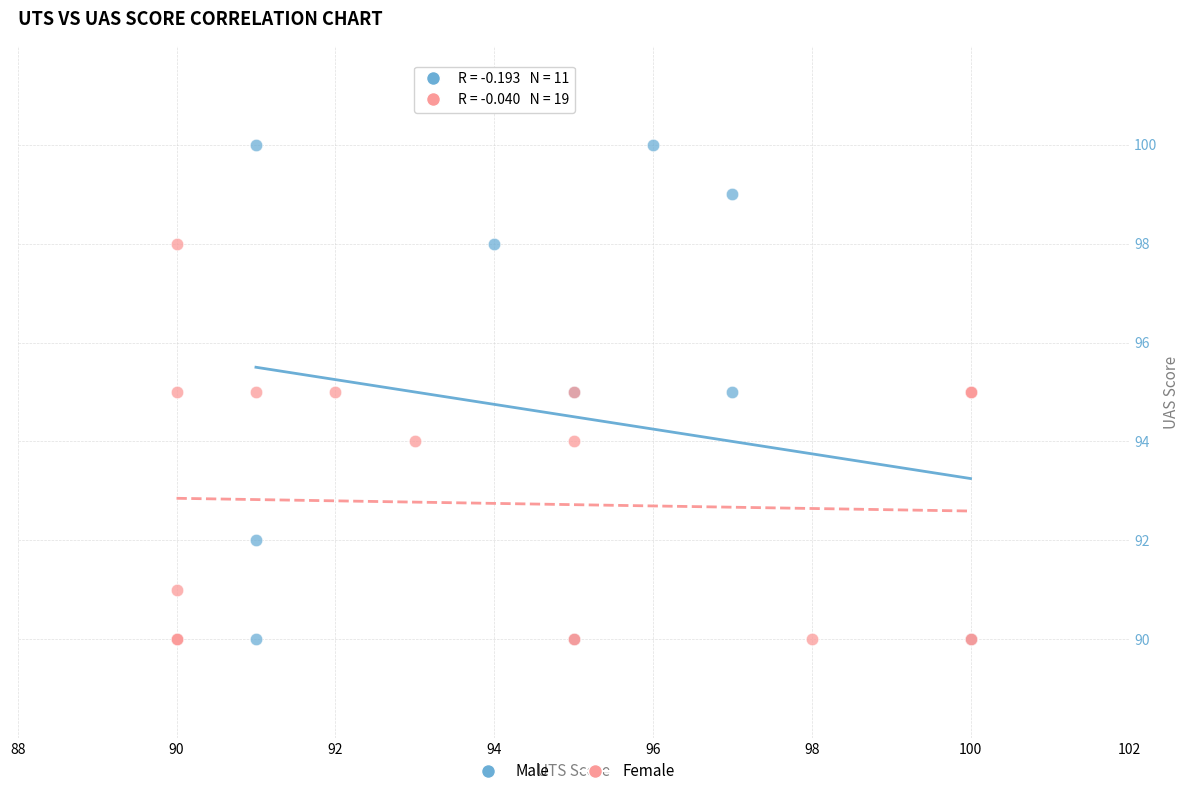

Which series has the largest Y range (max minus min)?

Male